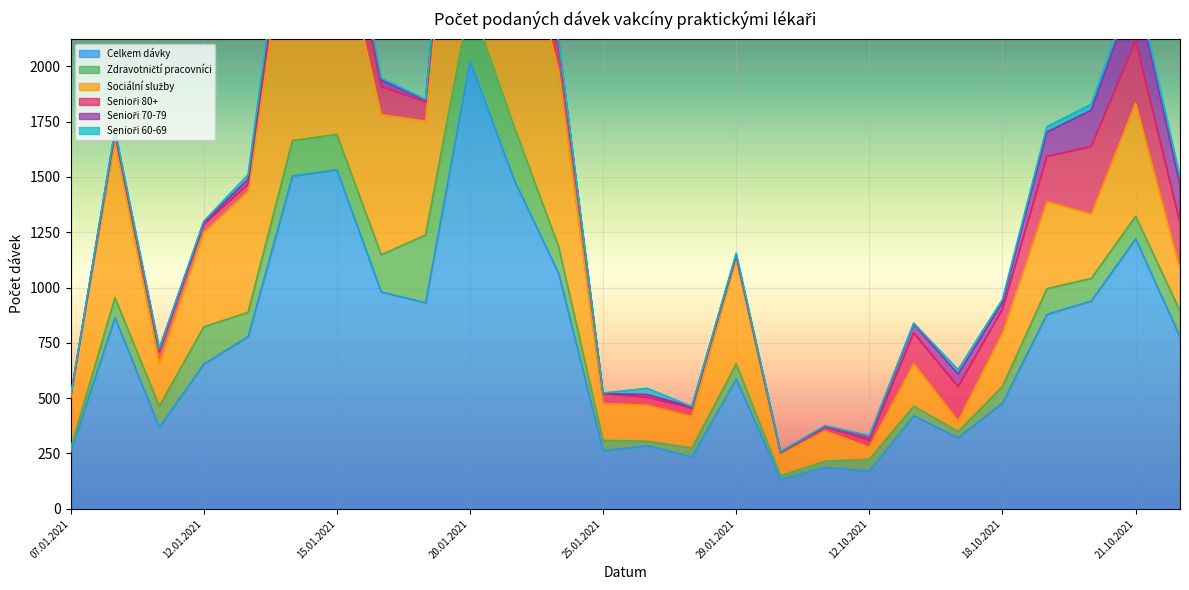

True or false: Sociální služby and Senioři 60-69 cross at least once.

False